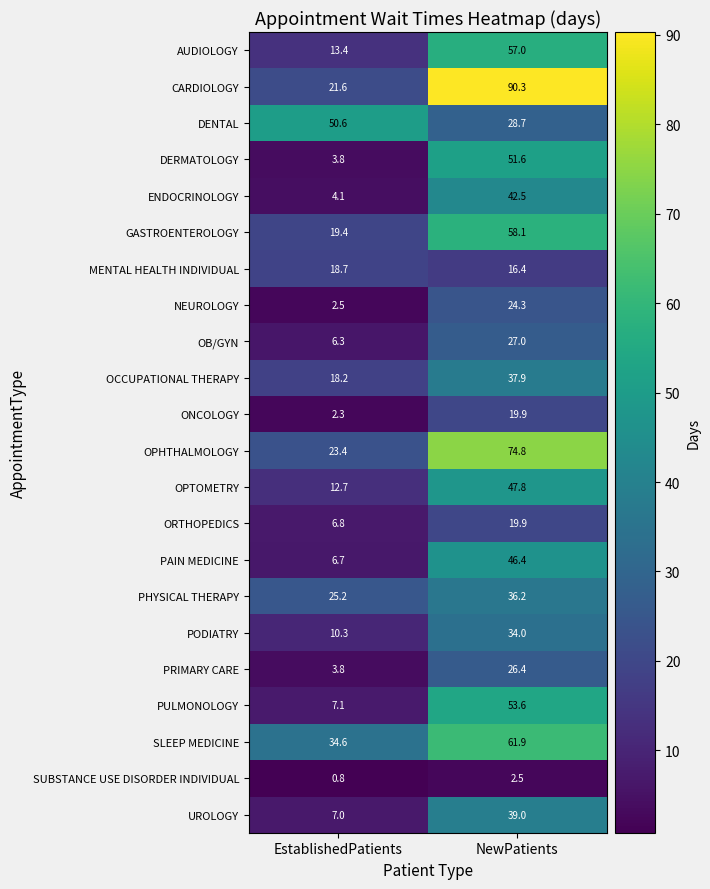

At how many categories does at least one series exceed 79?

1